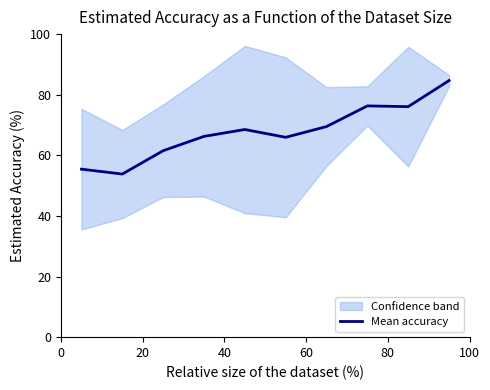

How many data points are less than 68?

5